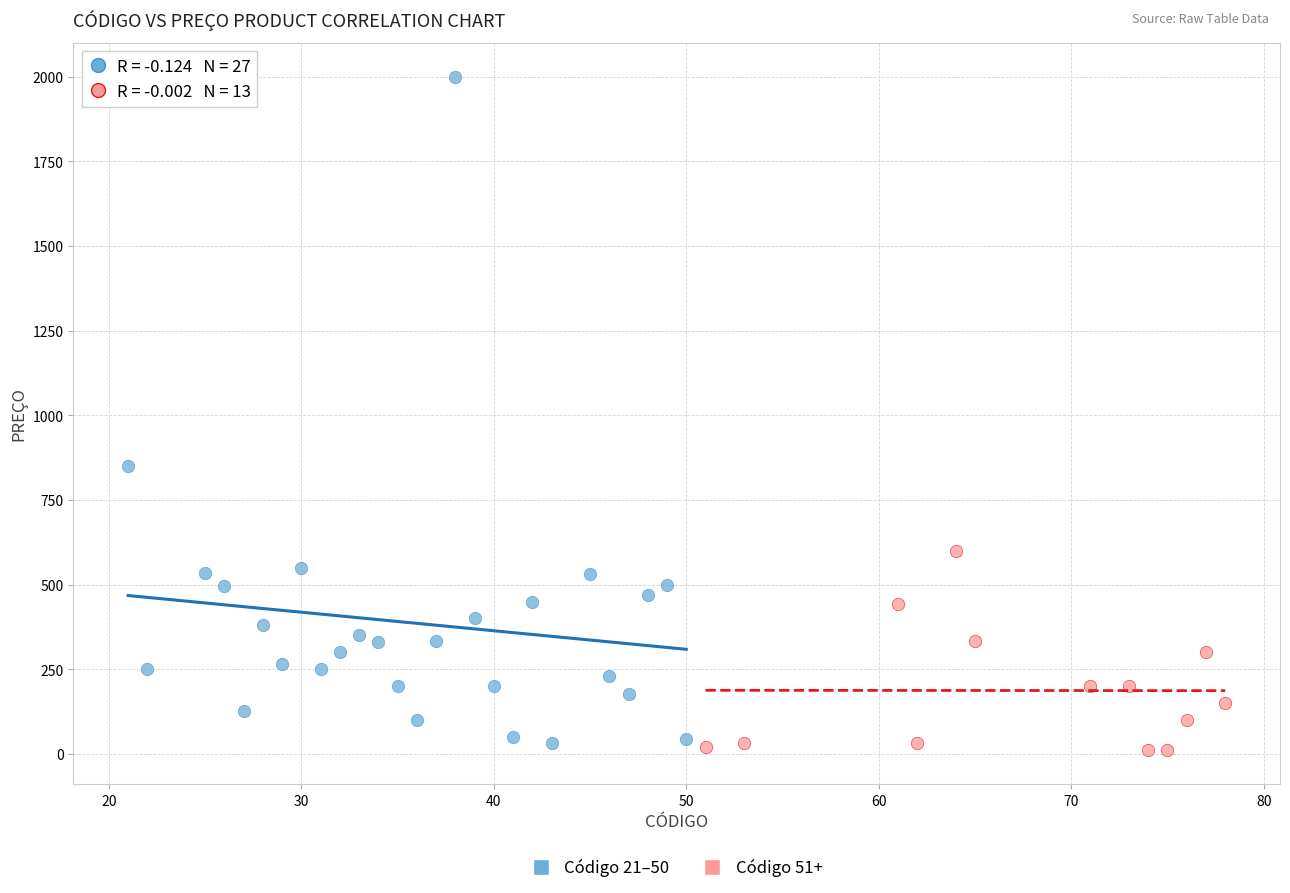

Which series has the largest Y range (max minus min)?

Código 21–50